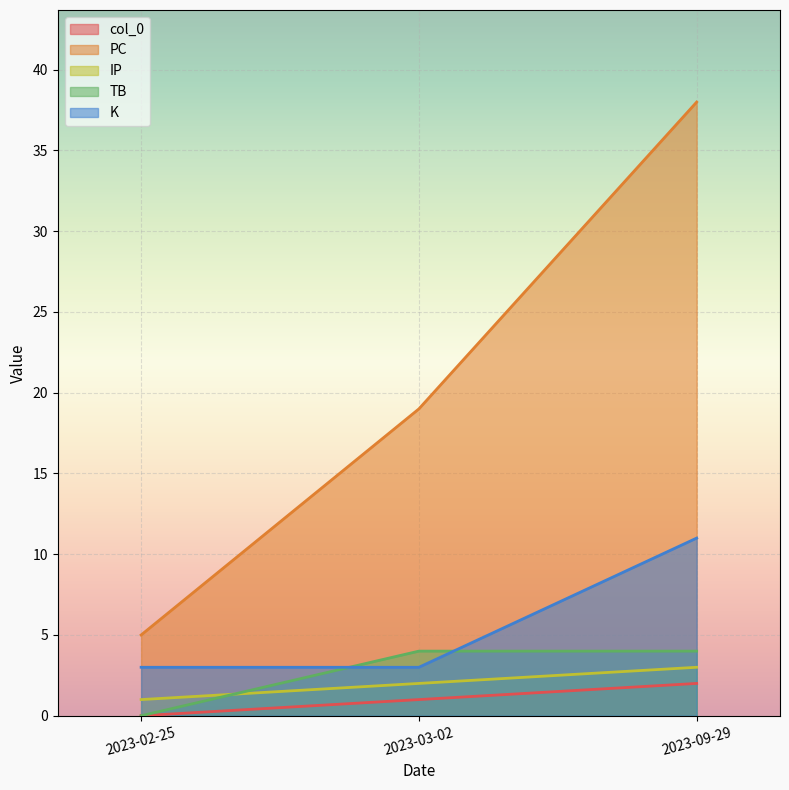

Between 2023-09-29 and 2023-03-02, which is larger?

2023-09-29